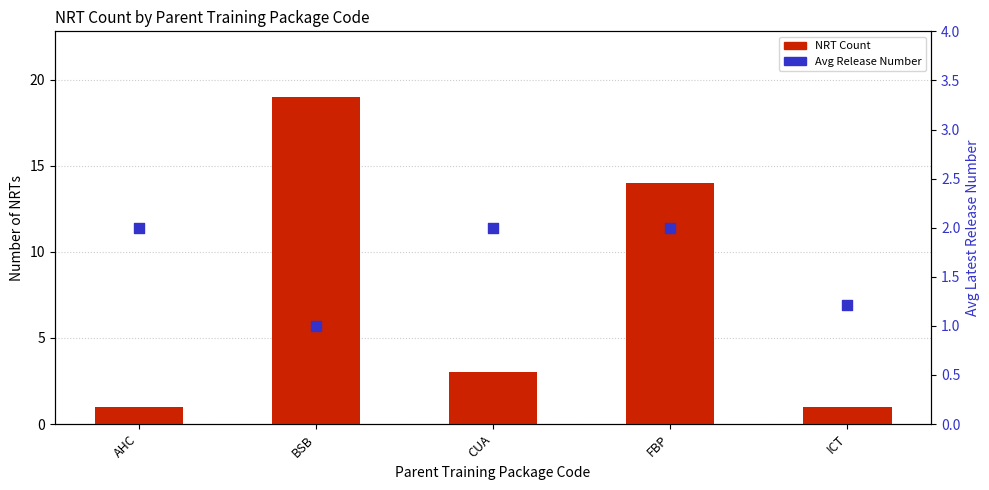

At which category is the sum across all series the highest?

BSB